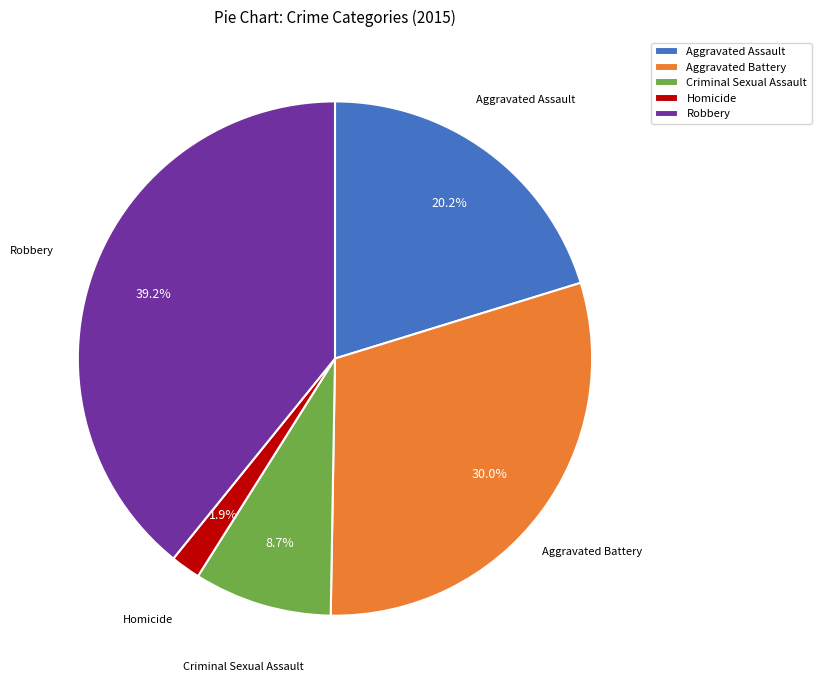

Is there any slice that represents more than half of the pie?

No